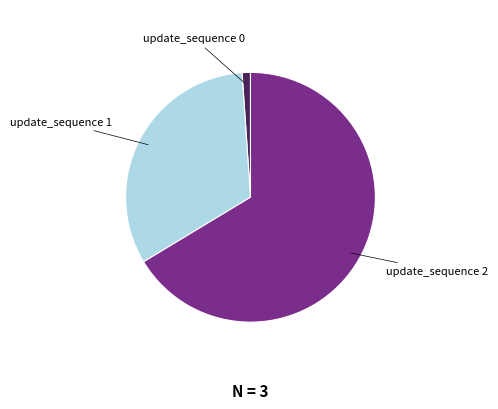

Which has a higher value, update_sequence 2 or update_sequence 0?

update_sequence 2